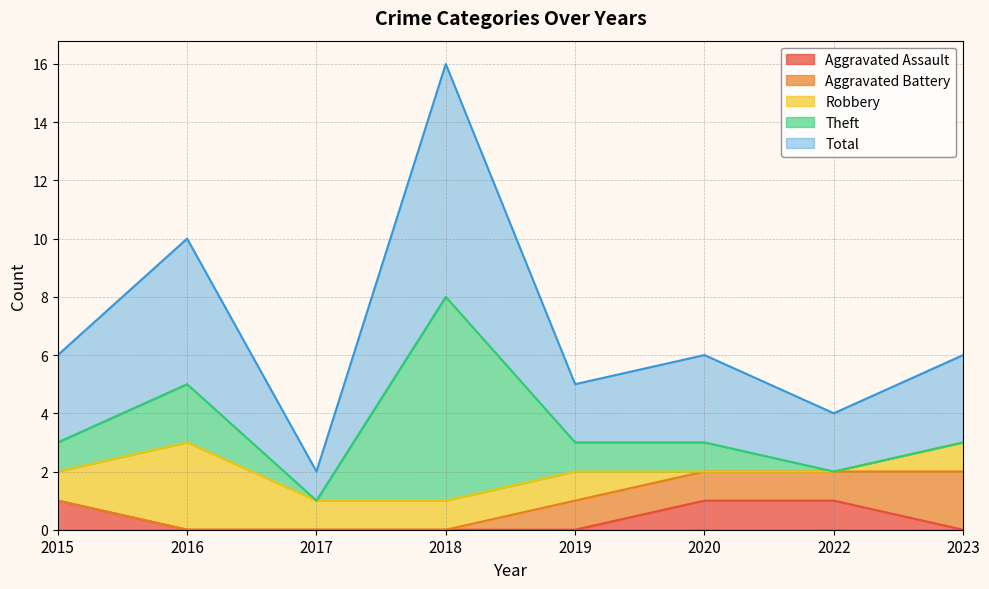

What is the spread (max minus min) of values at 2023?

3